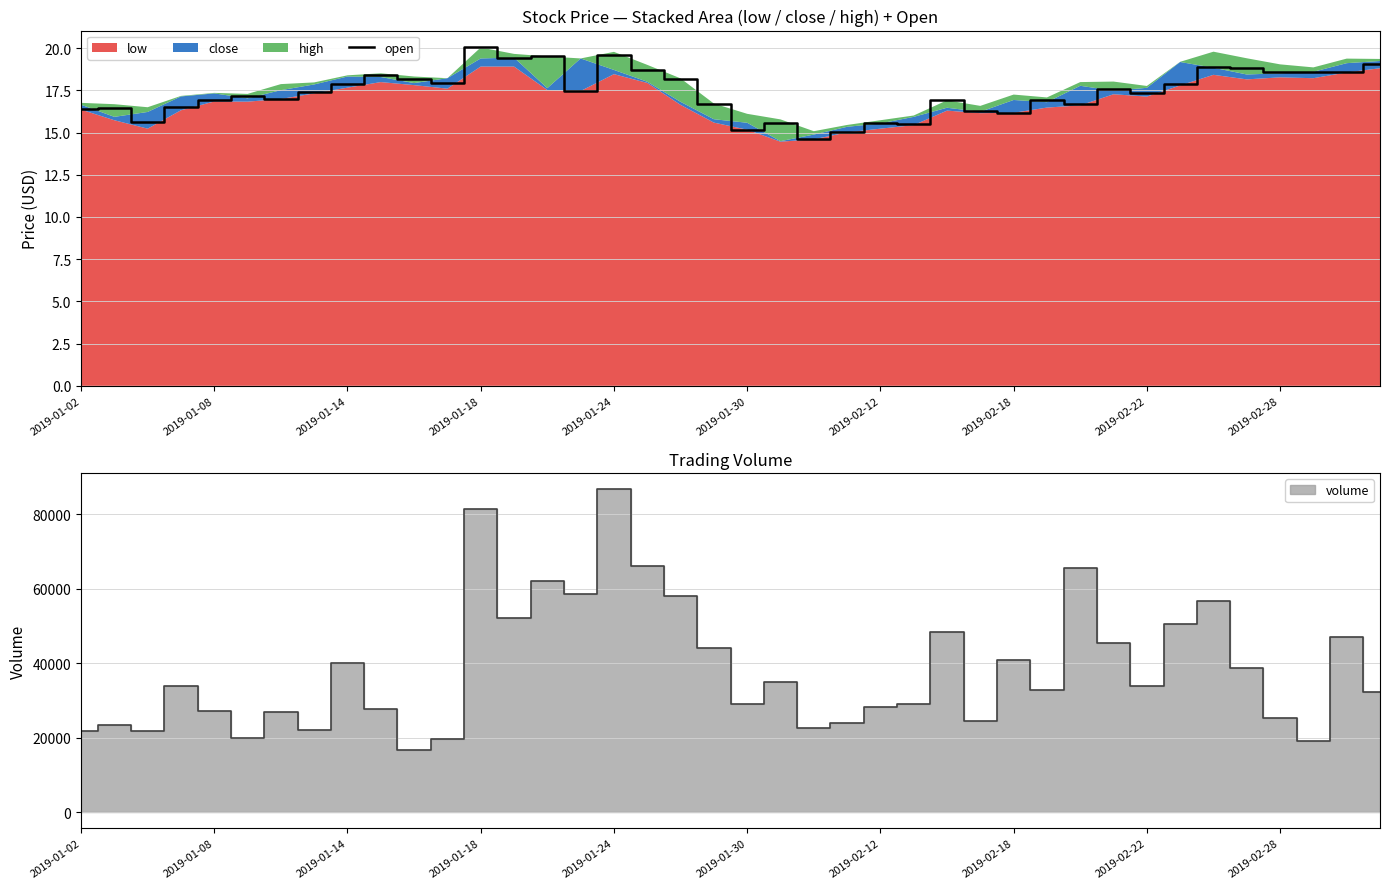

At which label does open reach its peak?

2019-01-18